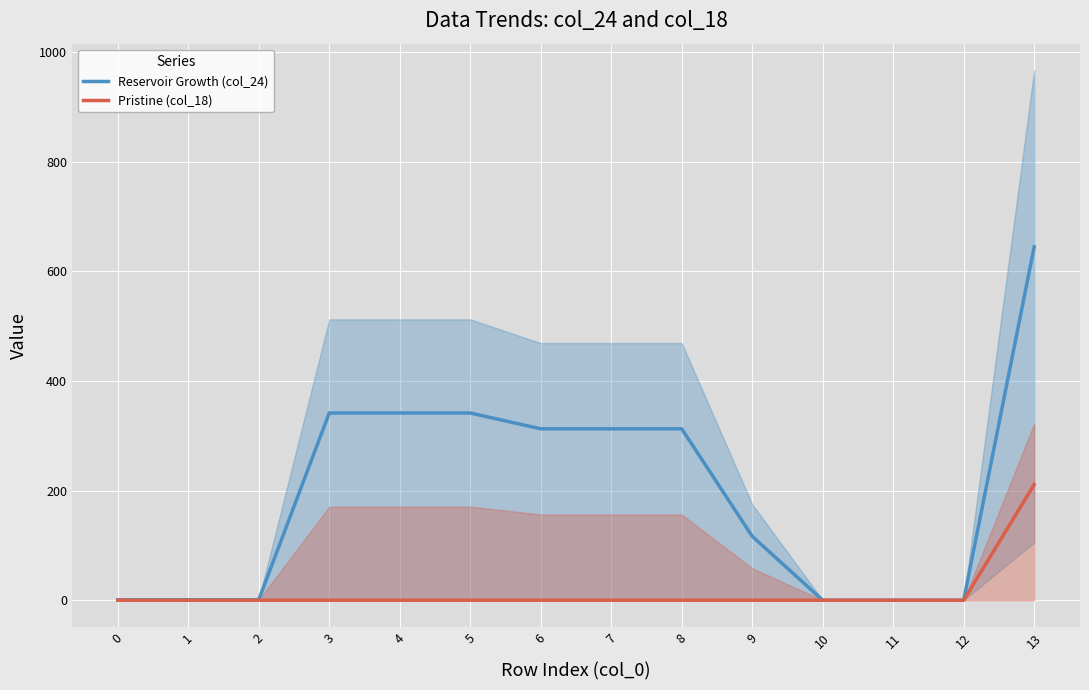

What is the value of the Reservoir Growth (col_24) point at the 5th from the left?

341.5